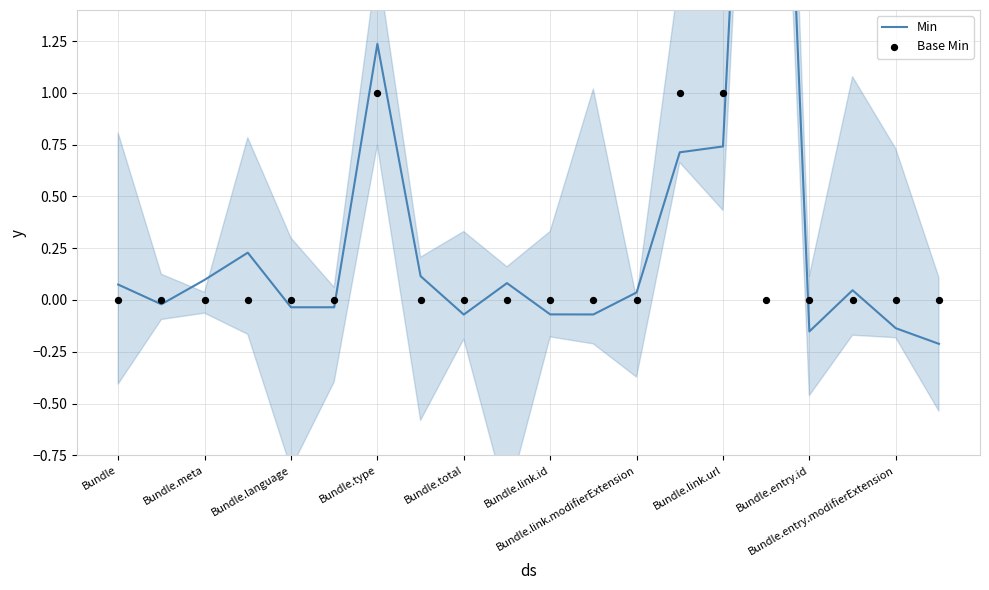

Which series reaches the maximum Y coordinate?

Min